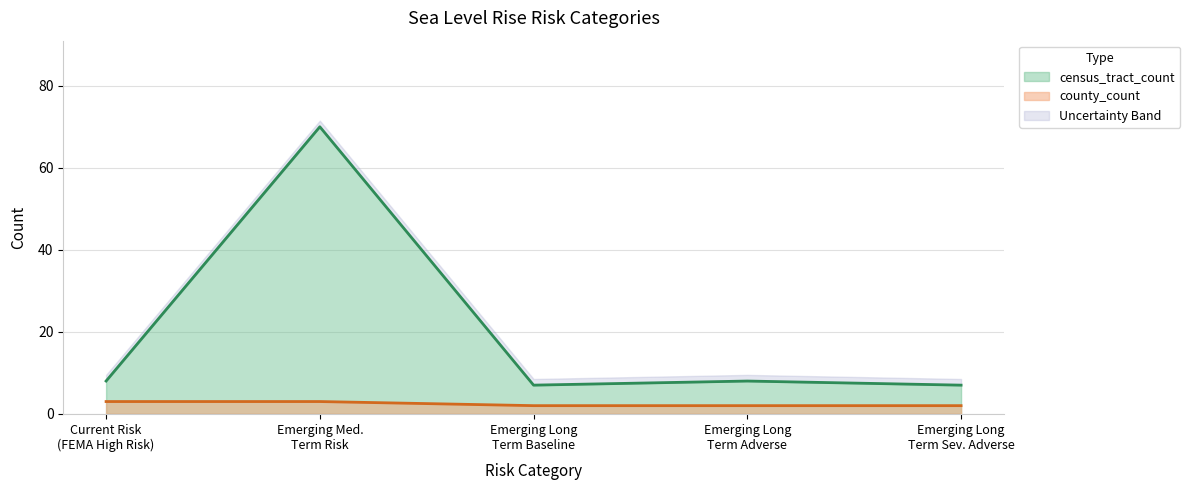

What is the minimum value shown in the chart?

2